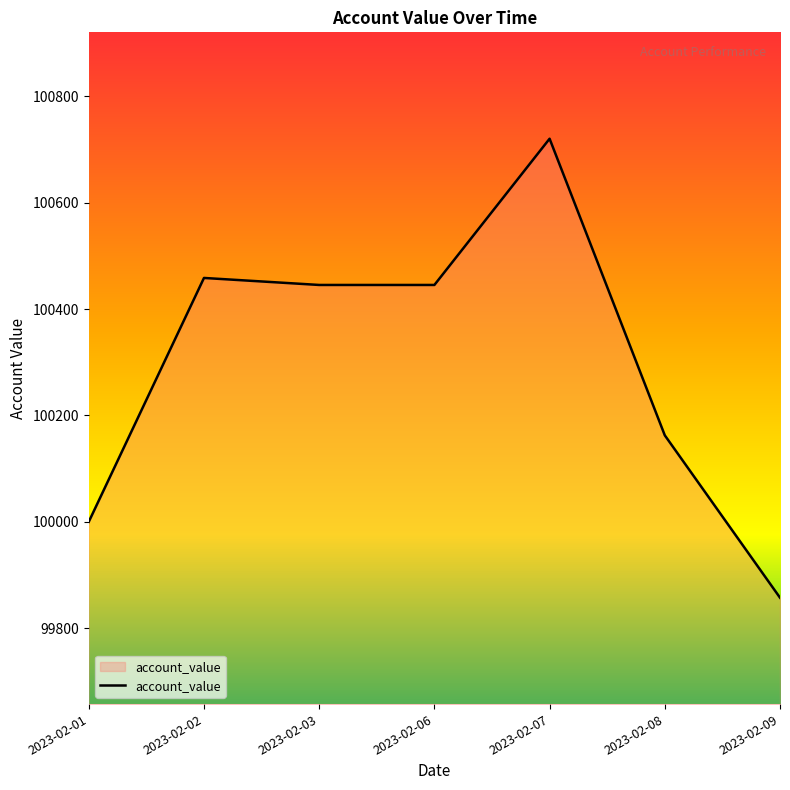

Reading left to right, transcribe all the data shown in this chart.

2023-02-01=100000.0	2023-02-02=100458.4	2023-02-03=100445.2	2023-02-06=100445.2	2023-02-07=100720.1	2023-02-08=100162.5	2023-02-09=99857.2